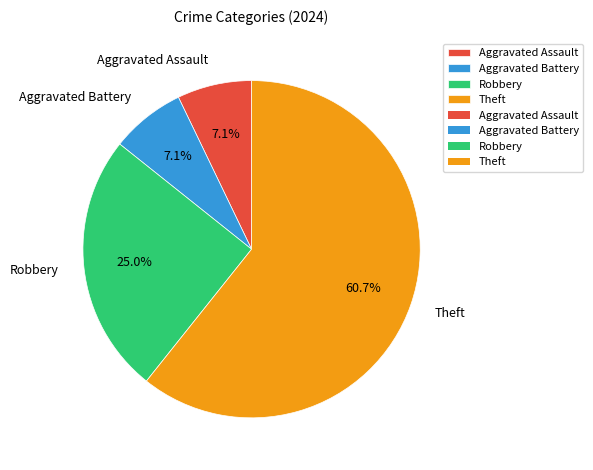

What is the majority slice?

Theft